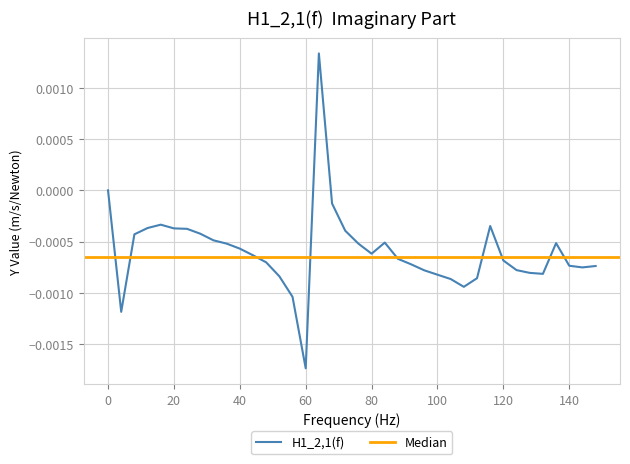

Which category has the lowest value in the H1_2,1(f) series?

60